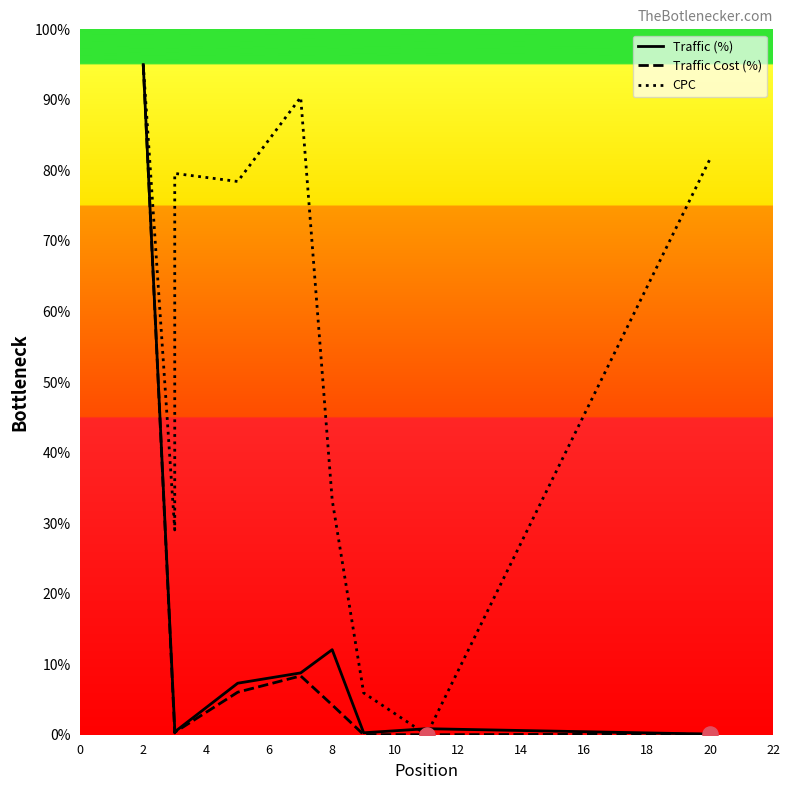

At how many categories does at least one series exceed 91?

1